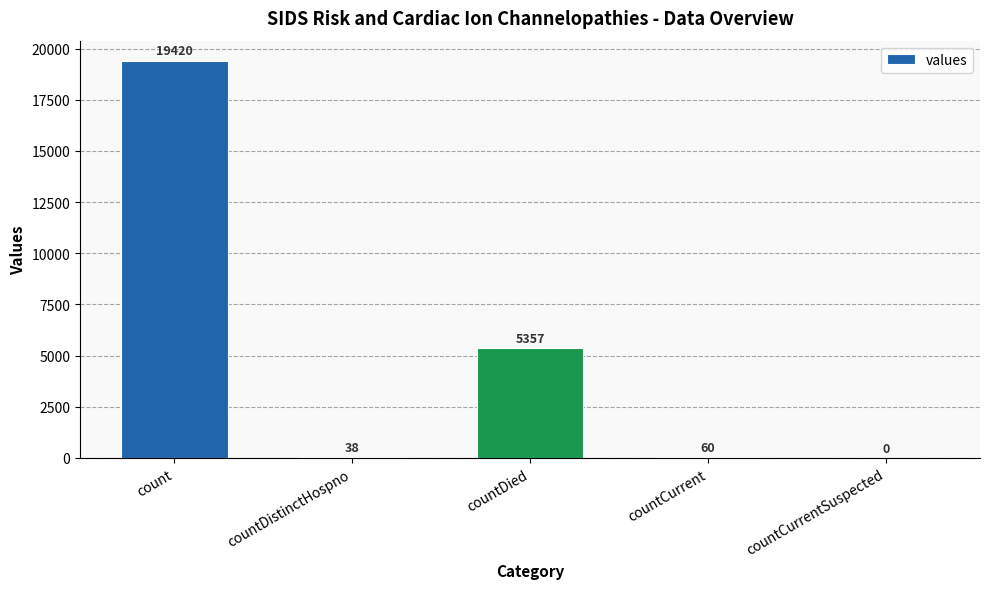

Reading right to left, transcribe all the data shown in this chart.

0	60	5357	38	19420